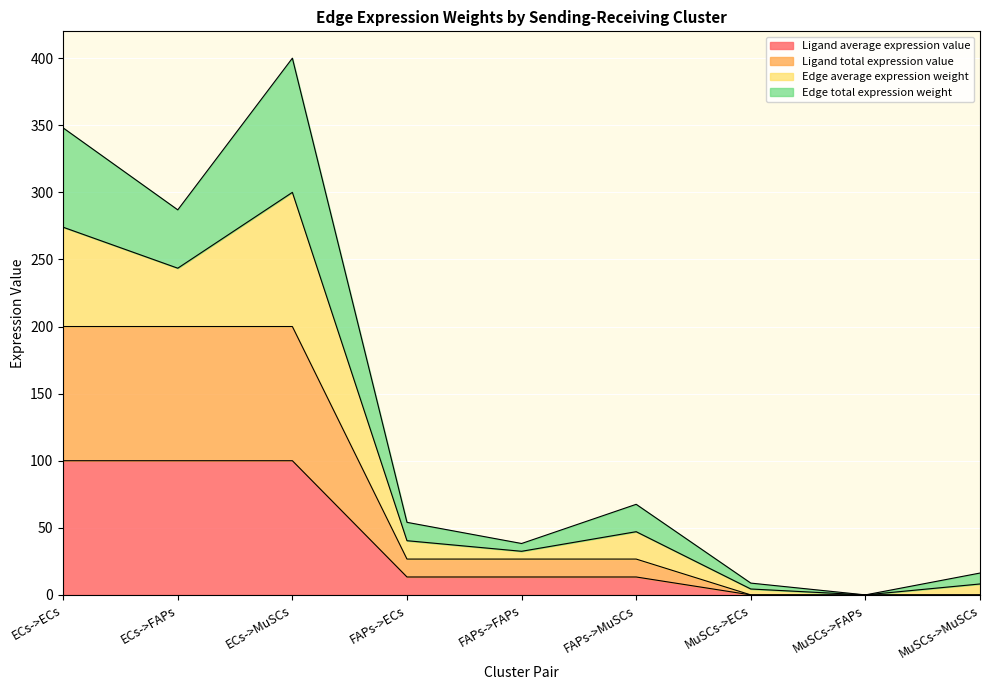

Rank the categories by Ligand total expression value value from highest to lowest.

ECs->ECs, ECs->FAPs, ECs->MuSCs, FAPs->ECs, FAPs->FAPs, FAPs->MuSCs, MuSCs->ECs, MuSCs->FAPs, MuSCs->MuSCs